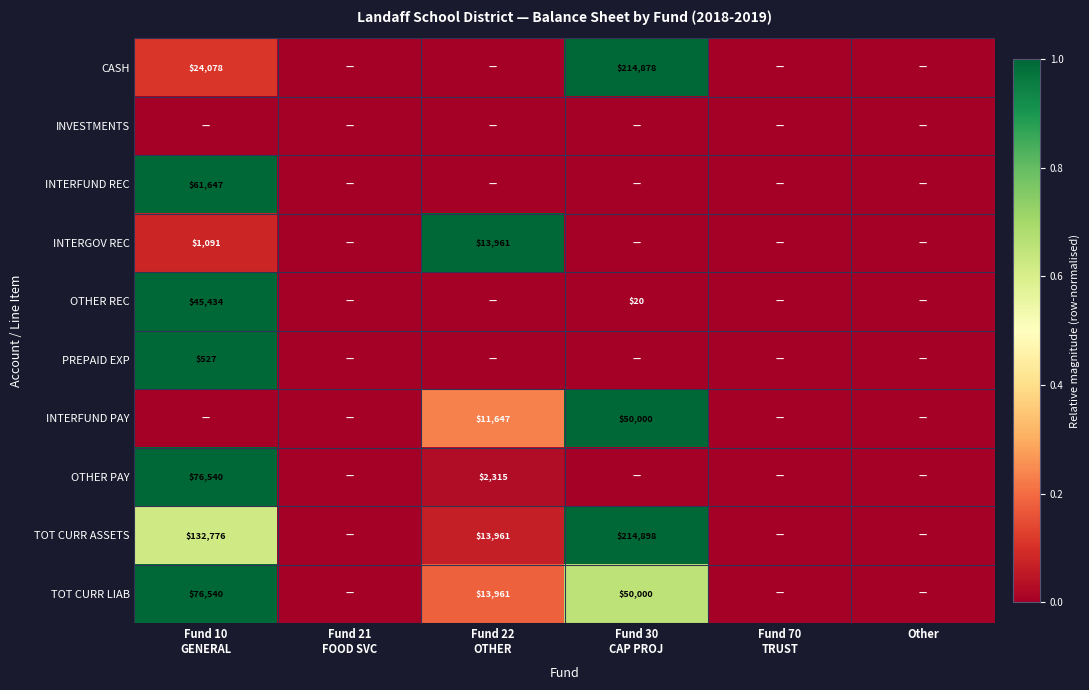

At which category does the chart reach its minimum across all series?

Fund 21
FOOD SVC